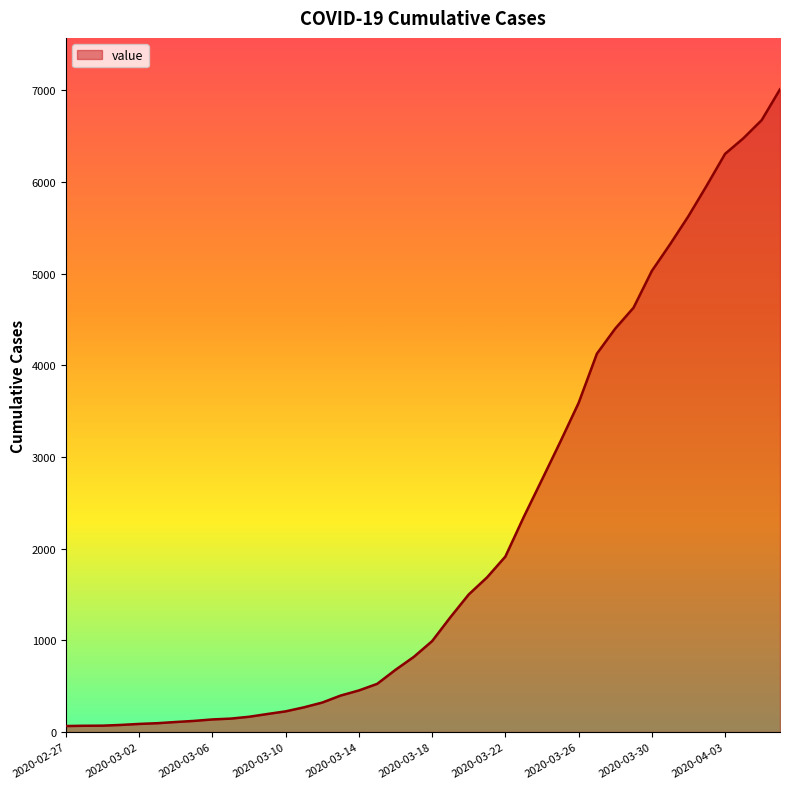

What is the greatest value displayed?

7009